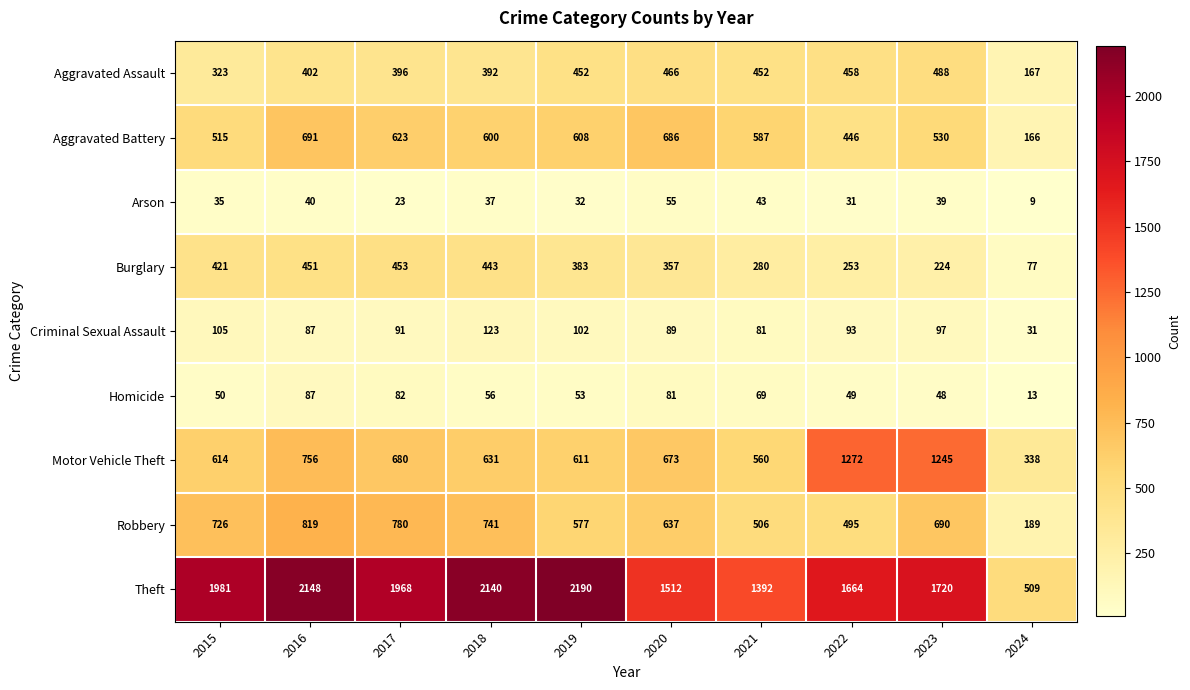

What is the difference between the maximum and minimum values in the Criminal Sexual Assault series?

92